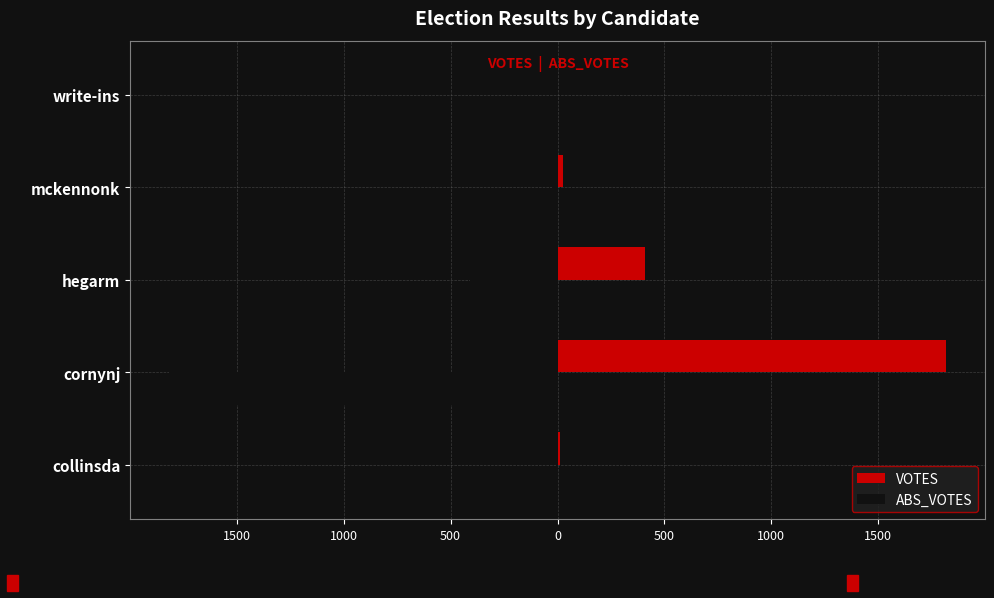

What is the sum of all VOTES values?

2263